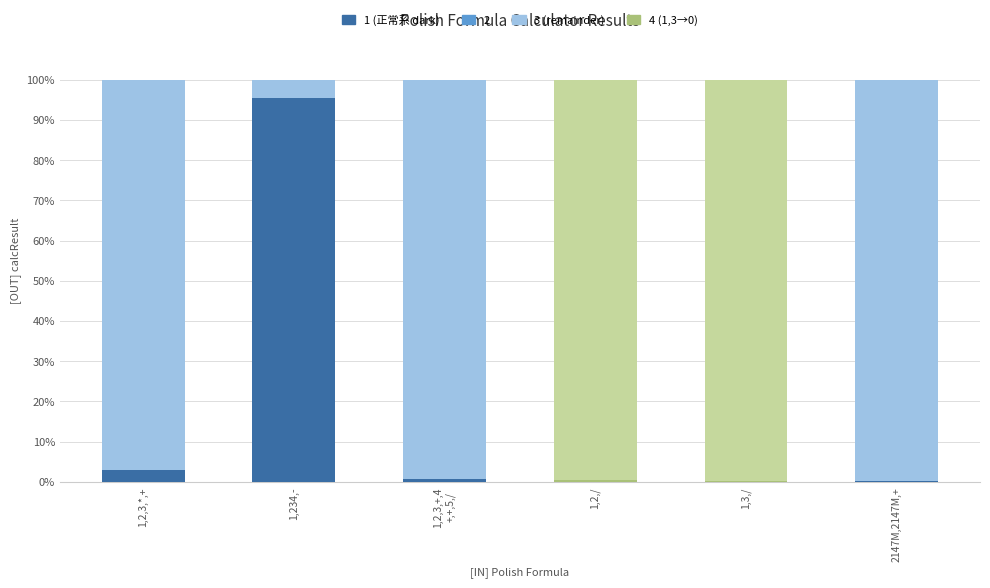

Are the bars grouped side by side (vs. stacked)?

No